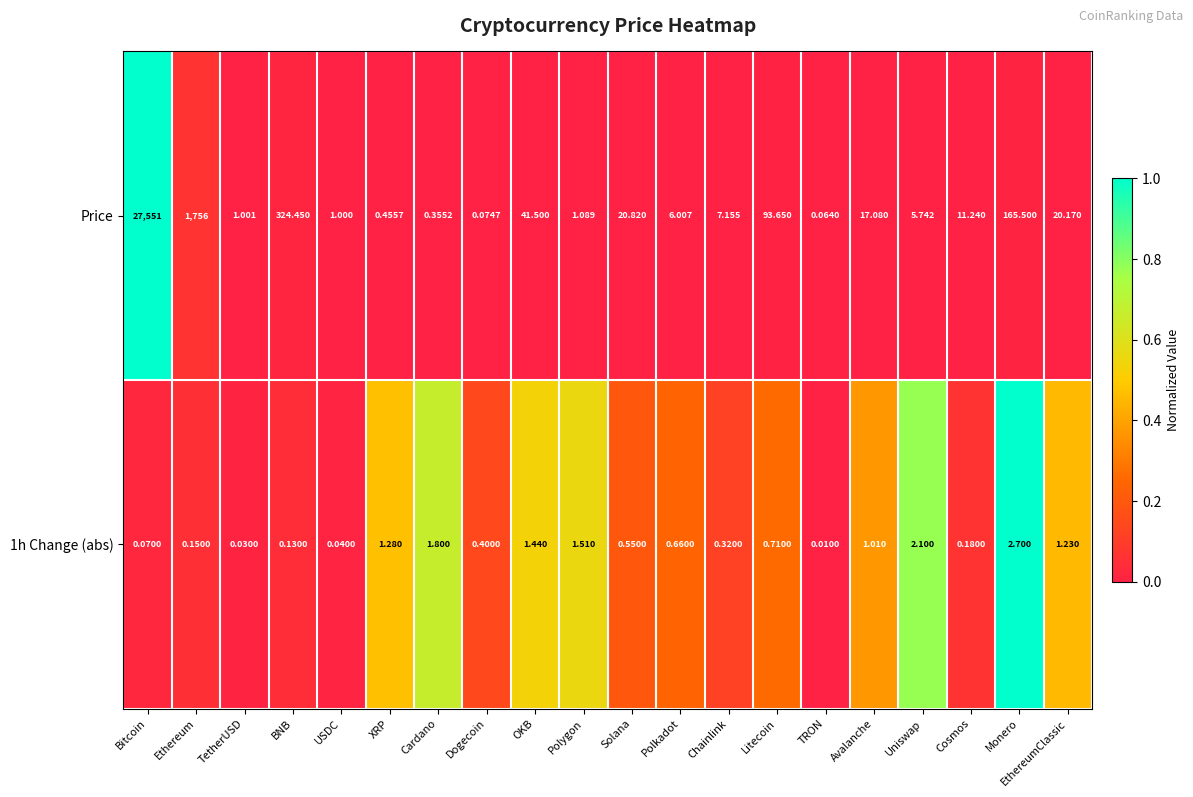

At which category does the chart reach its peak across all series?

Bitcoin